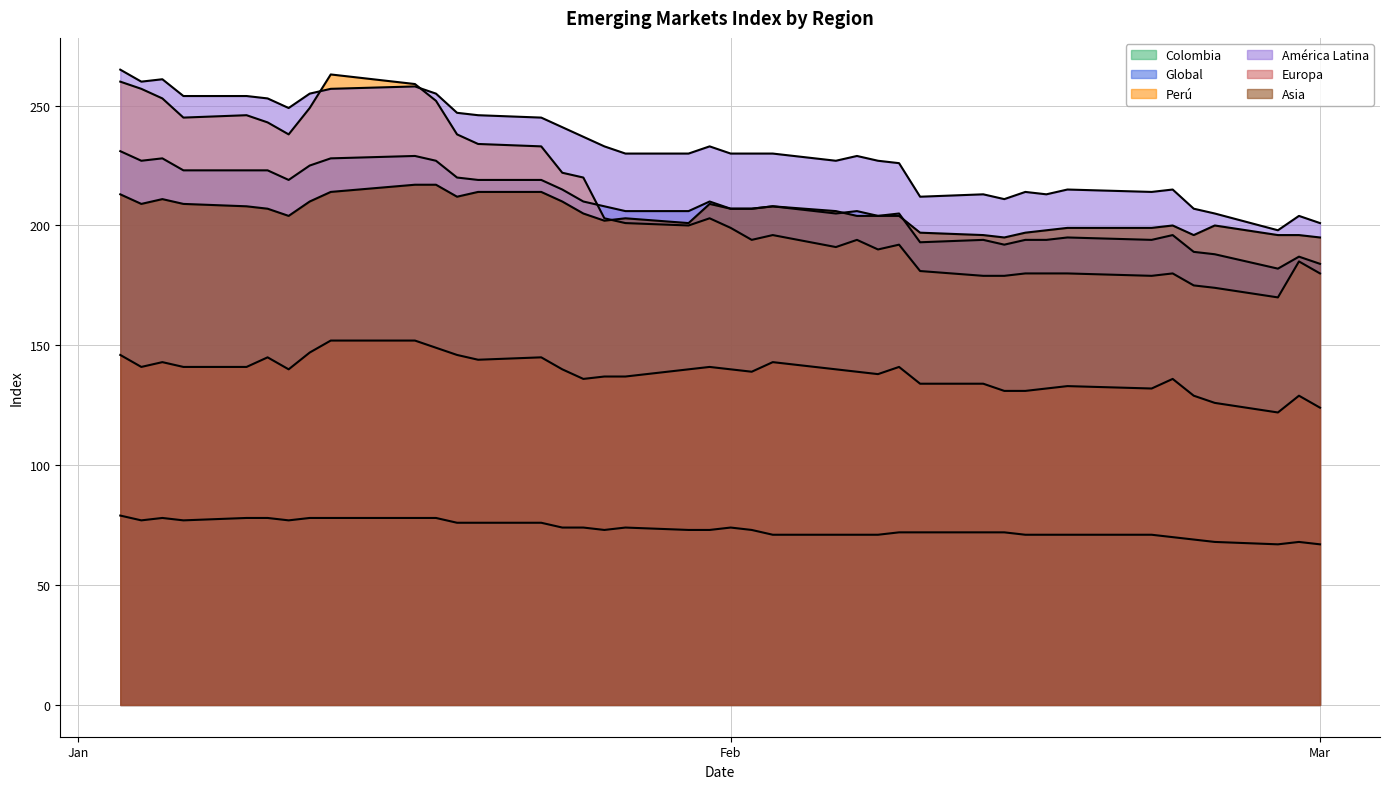

How many data points in Global are above 207?

19